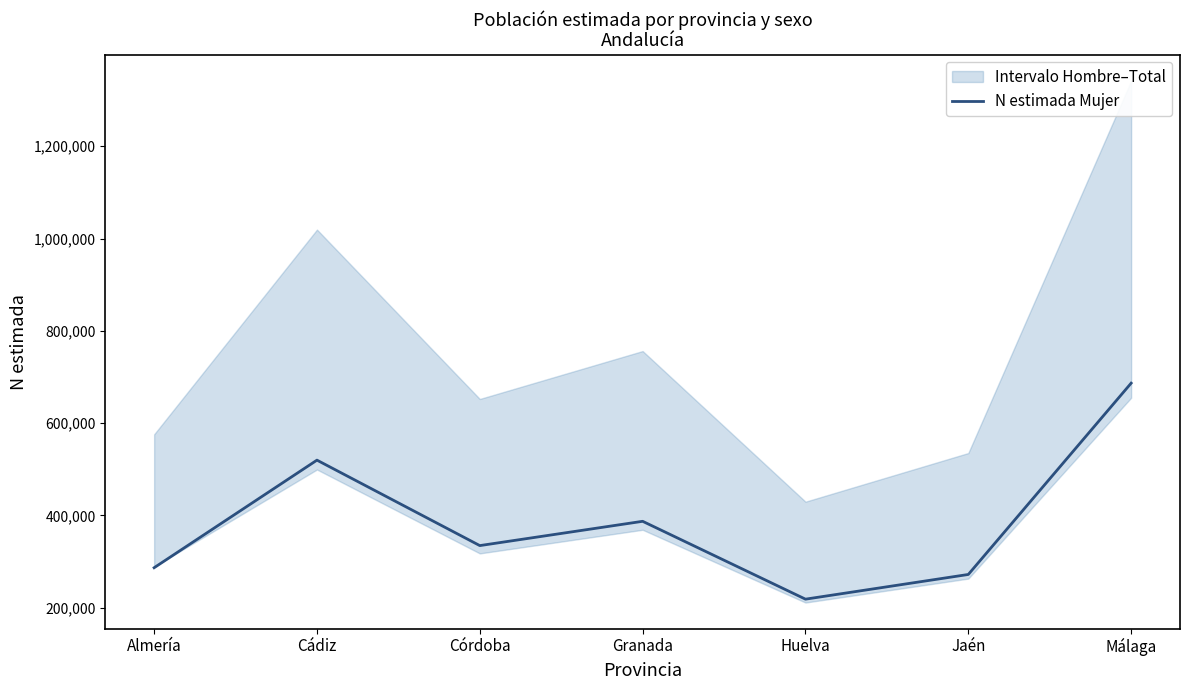

What is the sum of all values?

2705762